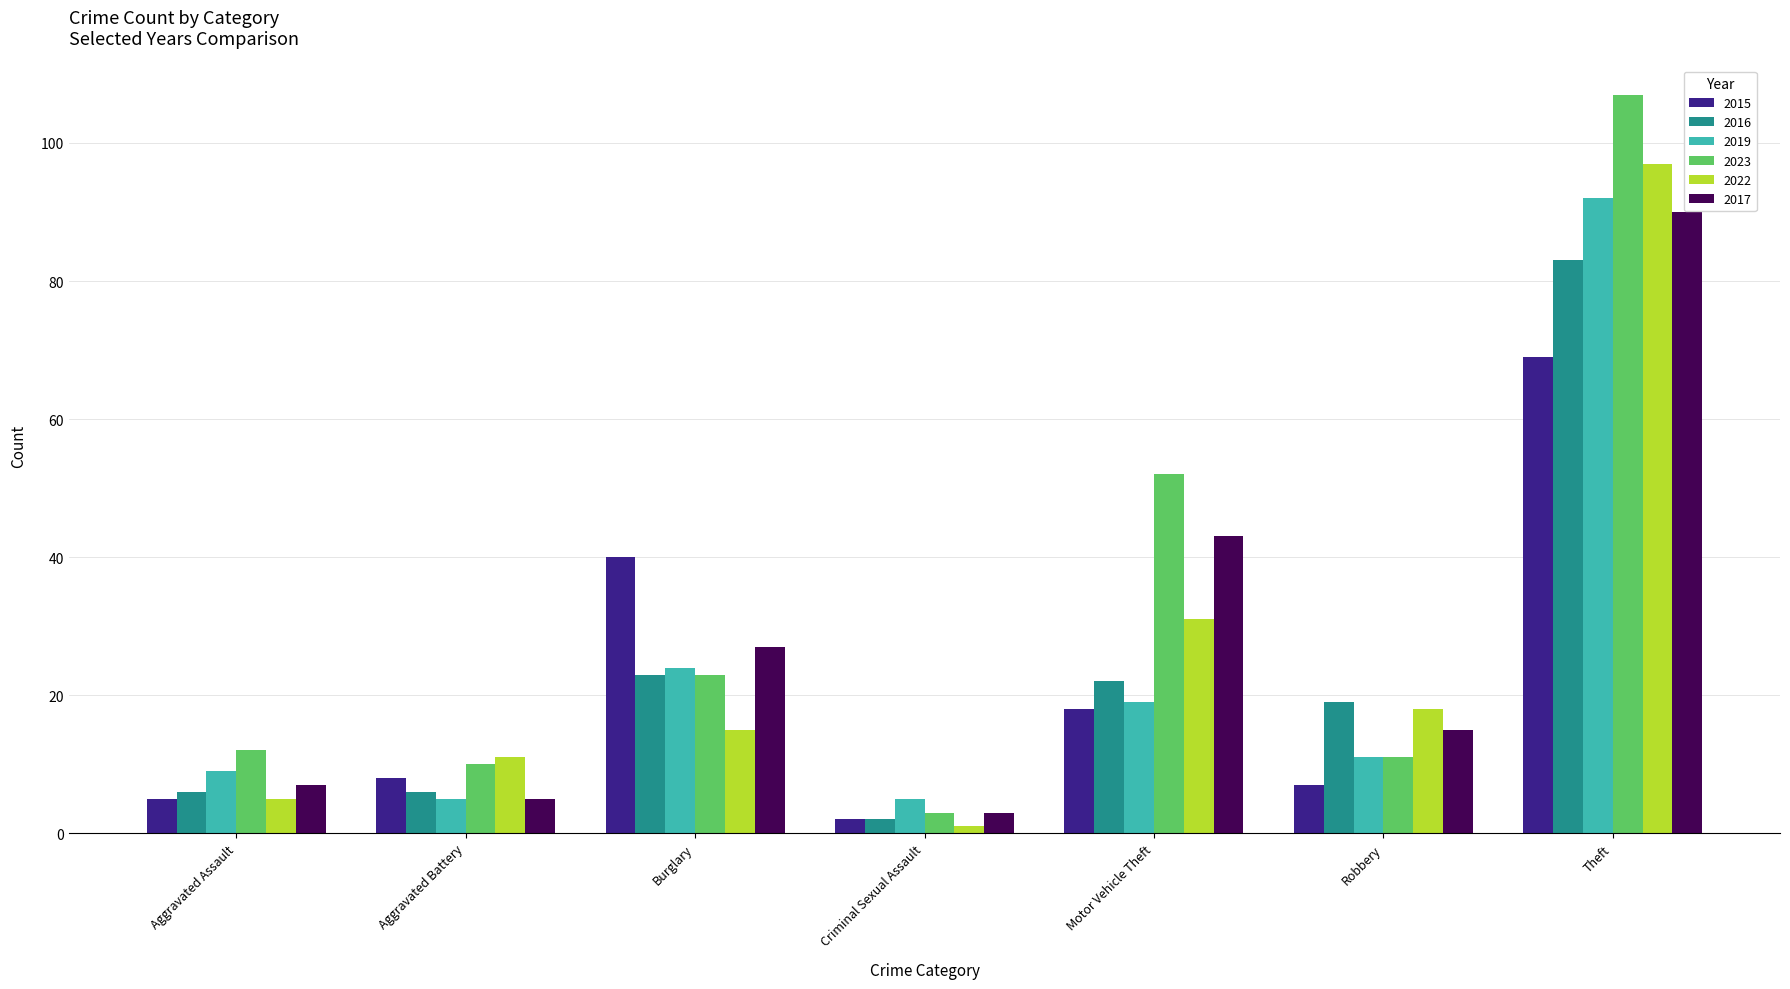

What is the lowest value of the 2017 series?

3